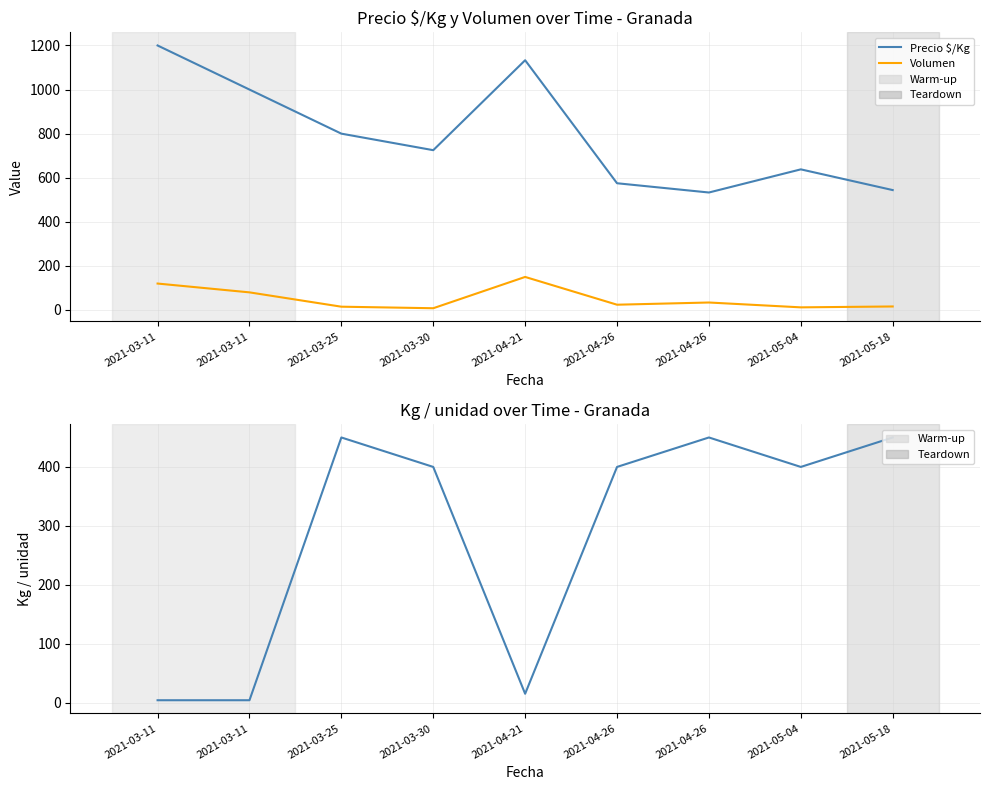

At how many categories does at least one series exceed 162?

9